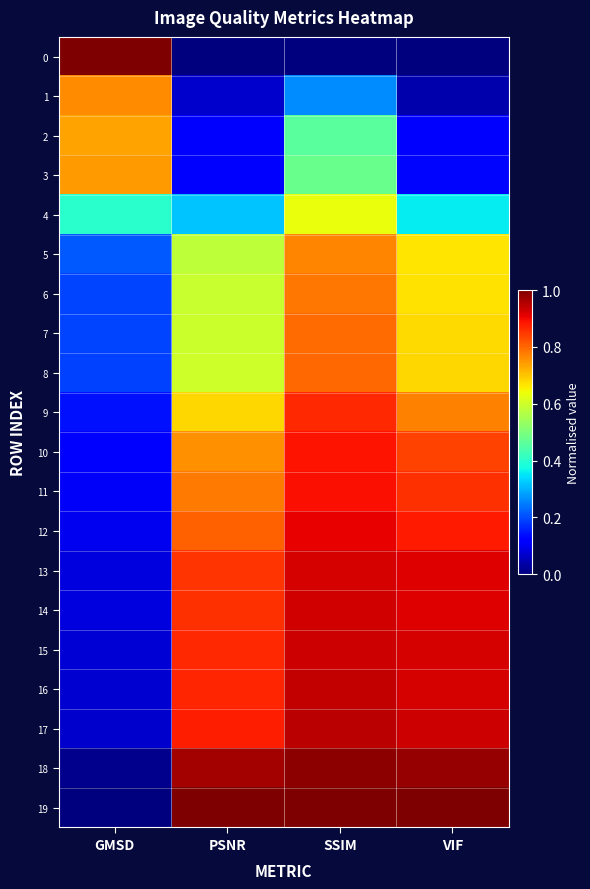

At which category is the sum across all series the highest?

SSIM